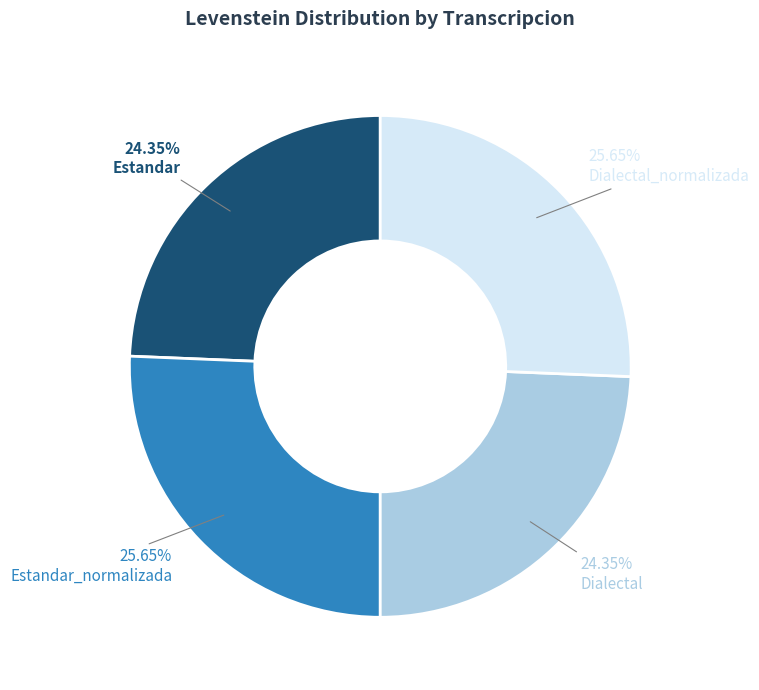

Is it true that Estandar_normalizada is 26% of the pie?

True